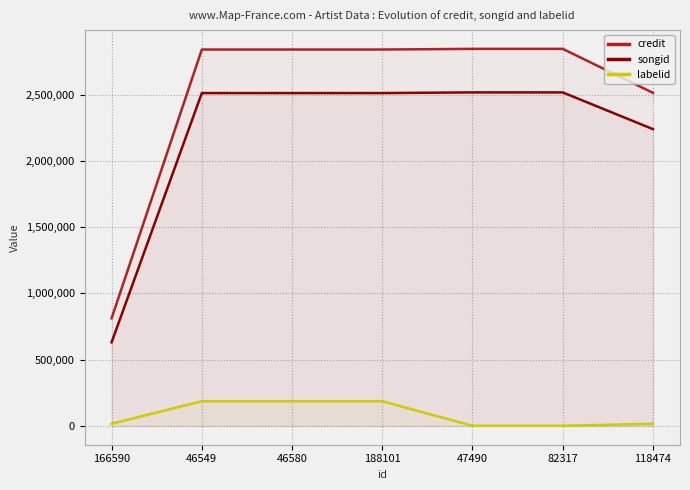

What value does the labelid series have at 47490, to the nearest 50?

650